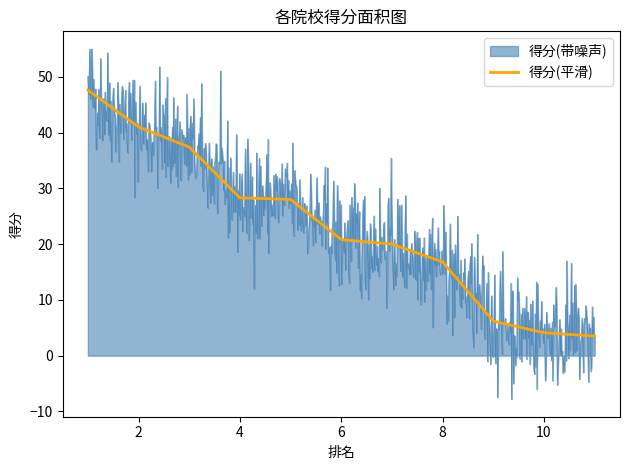

What is the difference between the maximum and minimum values?

44.1